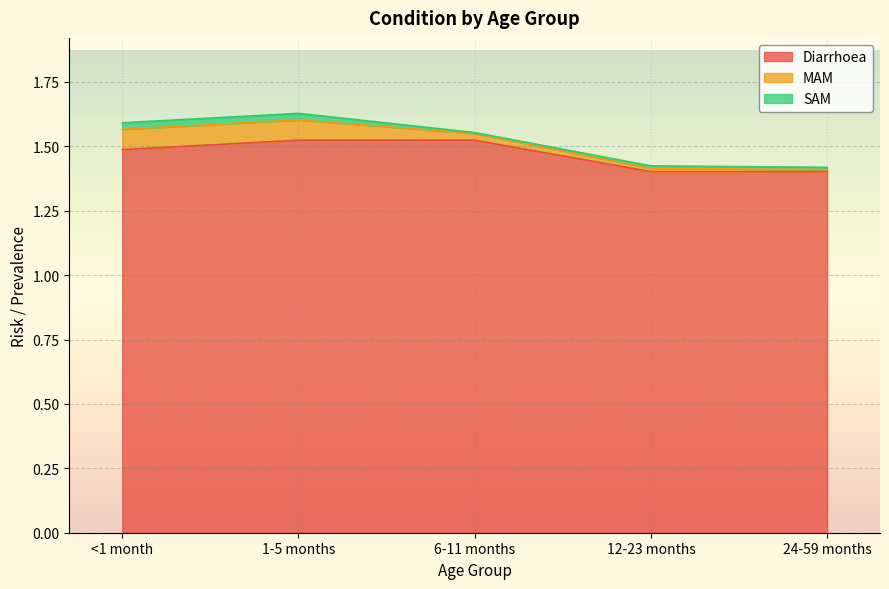

The Diarrhoea series shows 1.5 at 6-11 months. True or false?

True